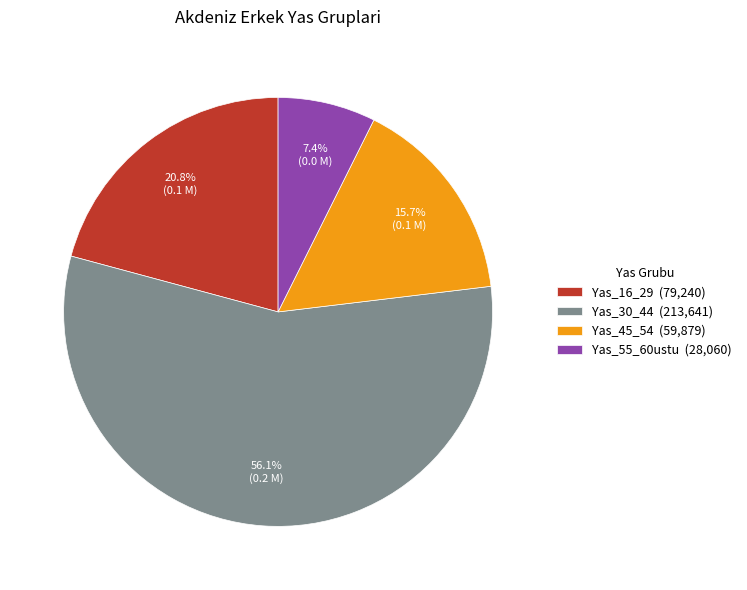

Rank the categories by value from highest to lowest.

Yas_30_44, Yas_16_29, Yas_45_54, Yas_55_60ustu